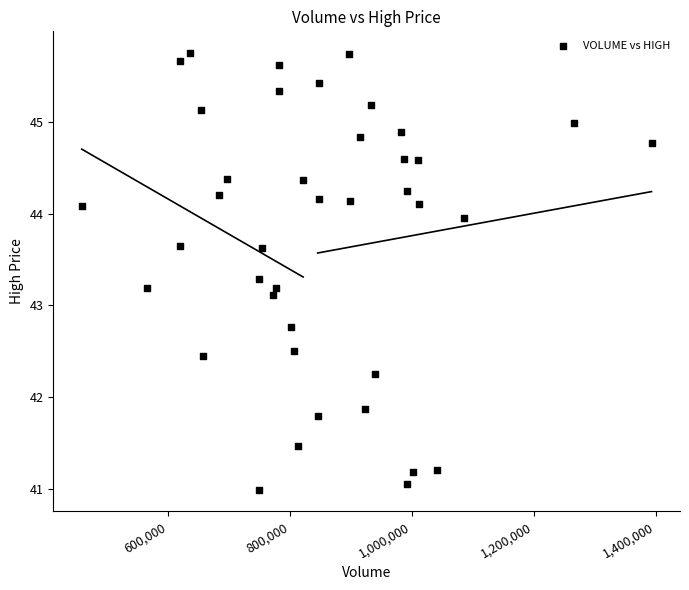

What Y value in the scatter plot is closest to 43?

43.1